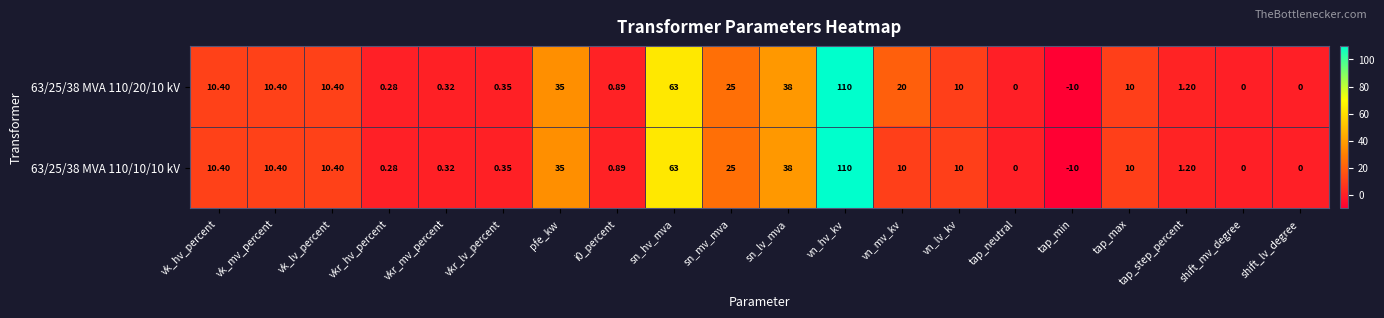

At which label does 63/25/38 MVA 110/10/10 kV reach its peak?

vn_hv_kv